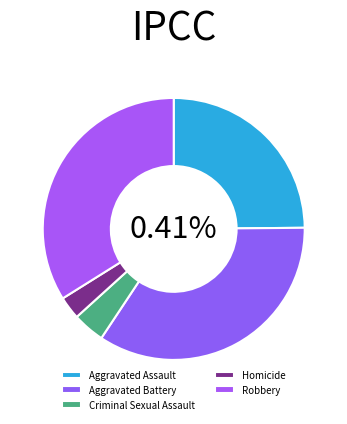

Approximately how many times larger is the value at Criminal Sexual Assault compared to Aggravated Assault?

0.2